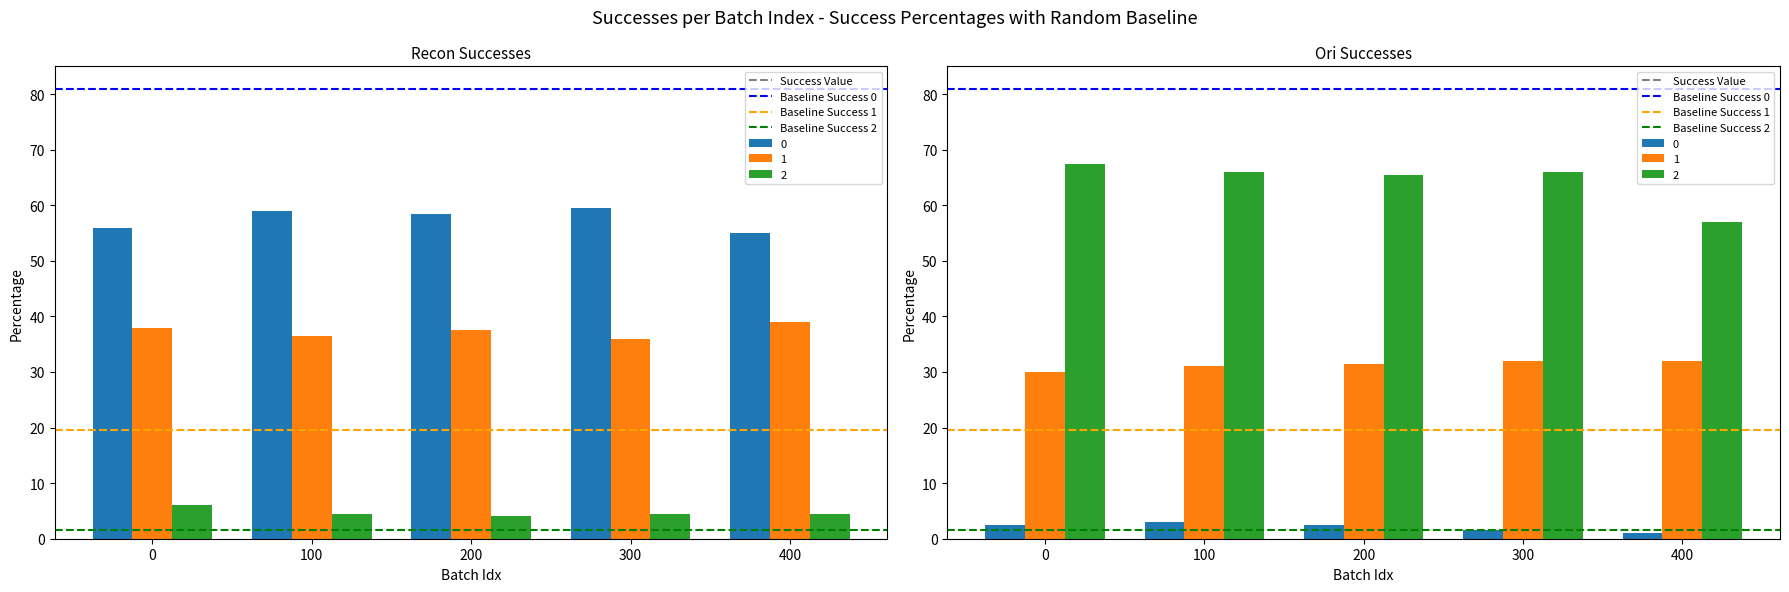

Rank the series by their average value, from lowest to highest.

Baseline Success 2, Baseline Success 1, Baseline Success 0